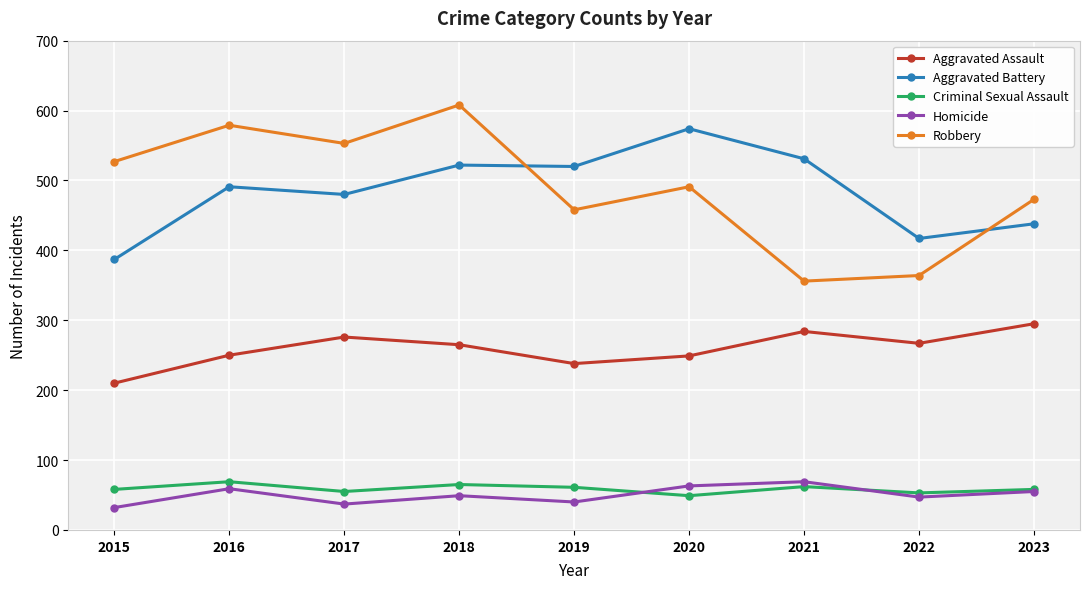

Which series changed the most between 2021 and 2022?

Aggravated Battery